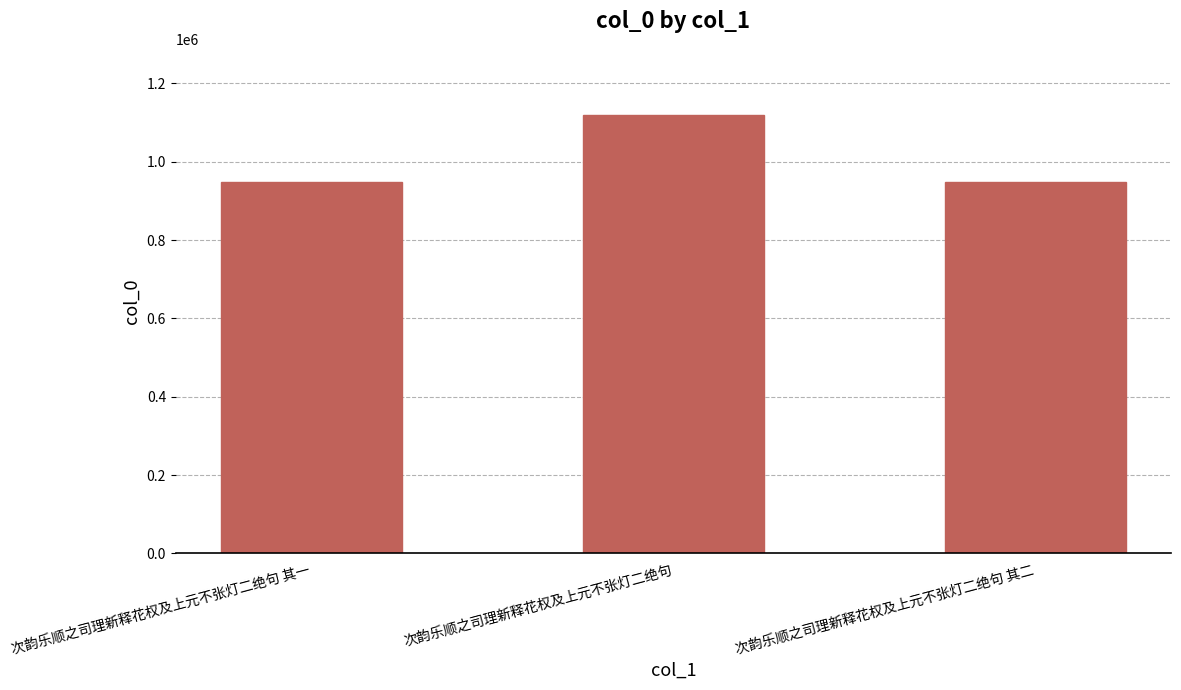

How many series are shown in this chart?

1